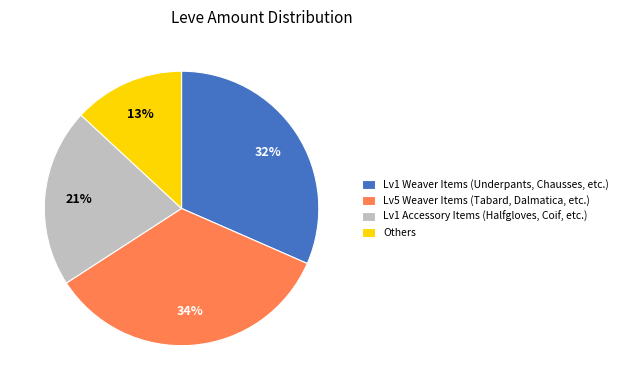

To the nearest percent, what percentage of the pie is Others?

13%